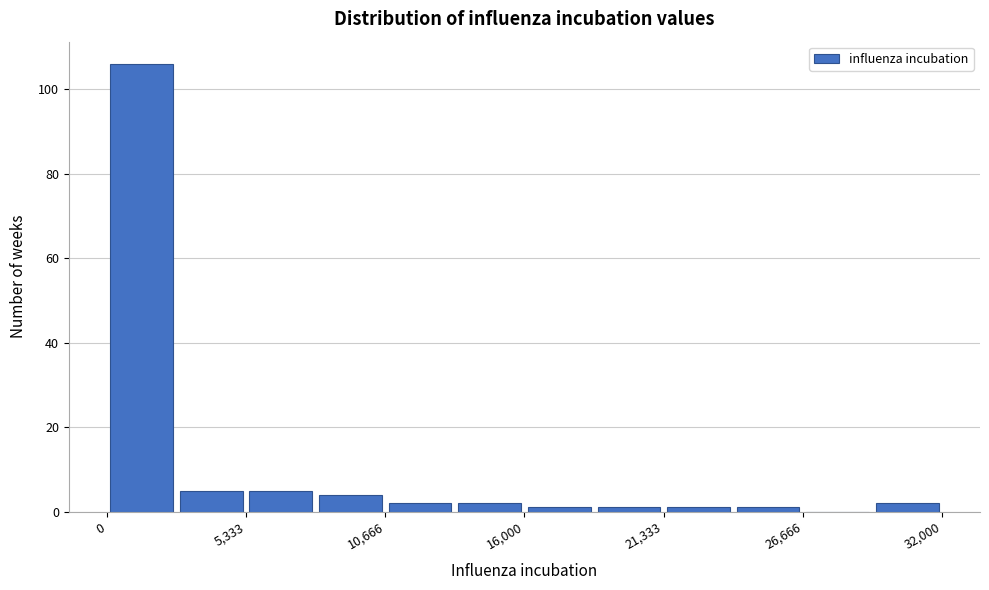

Around what value on the x-axis is the tallest bar? Give the approximate position of its centre, as read against the axis.

1000